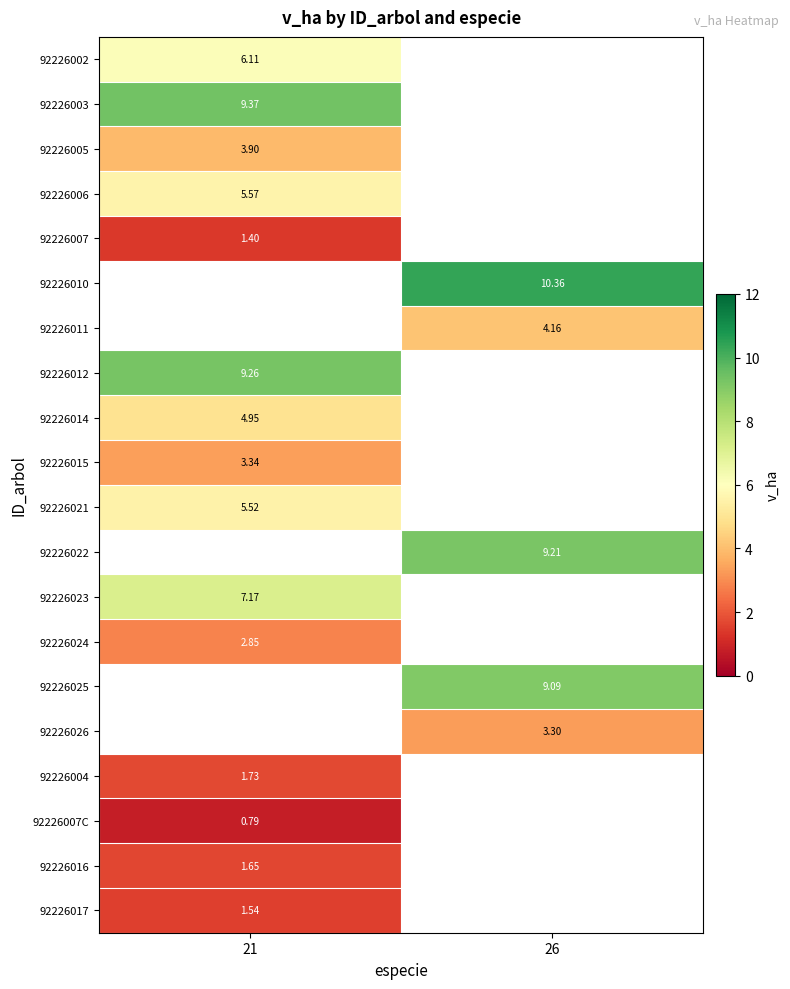

At how many categories does at least one series exceed 4?

2